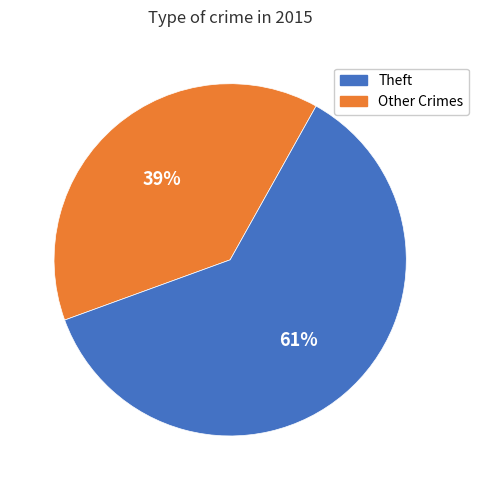

Is there a majority slice in this chart?

Yes